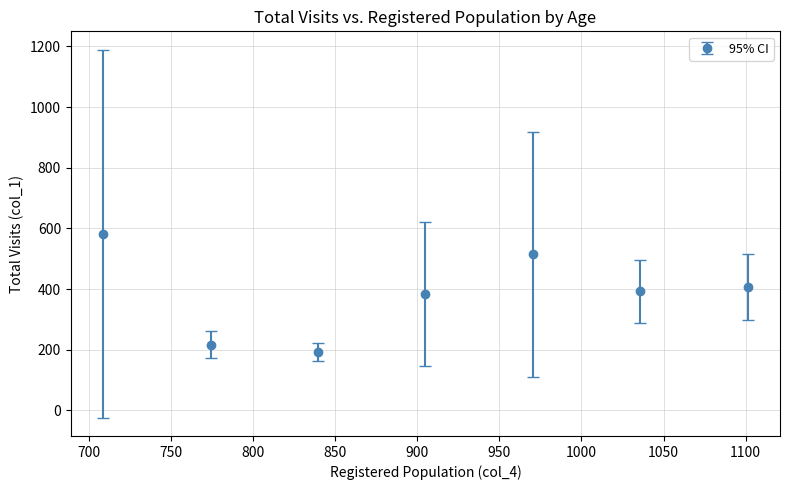

What is the difference between the second highest and minimum values?

323.0